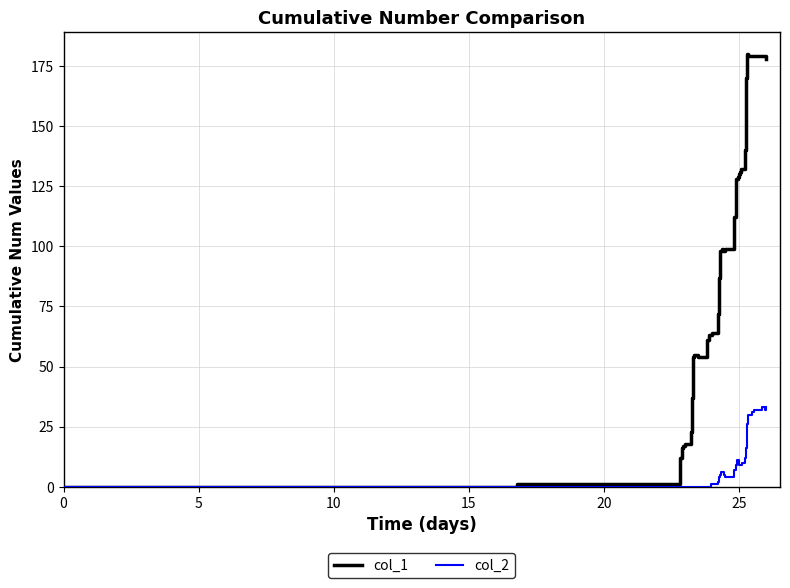

How many lines are shown in the chart?

2